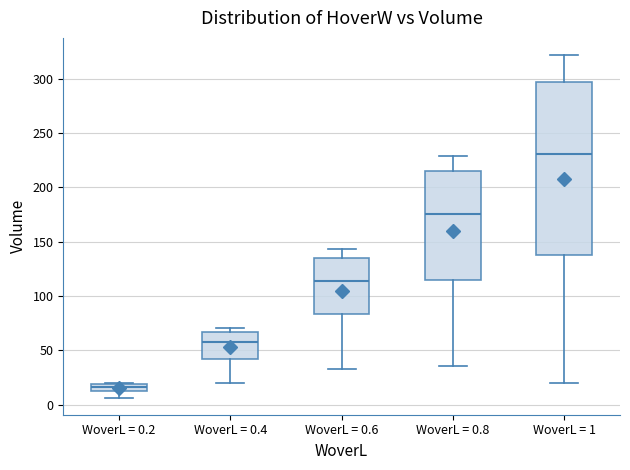

Comparing the boxes themselves (not the whiskers), which one is the tallest?

WoverL = 1